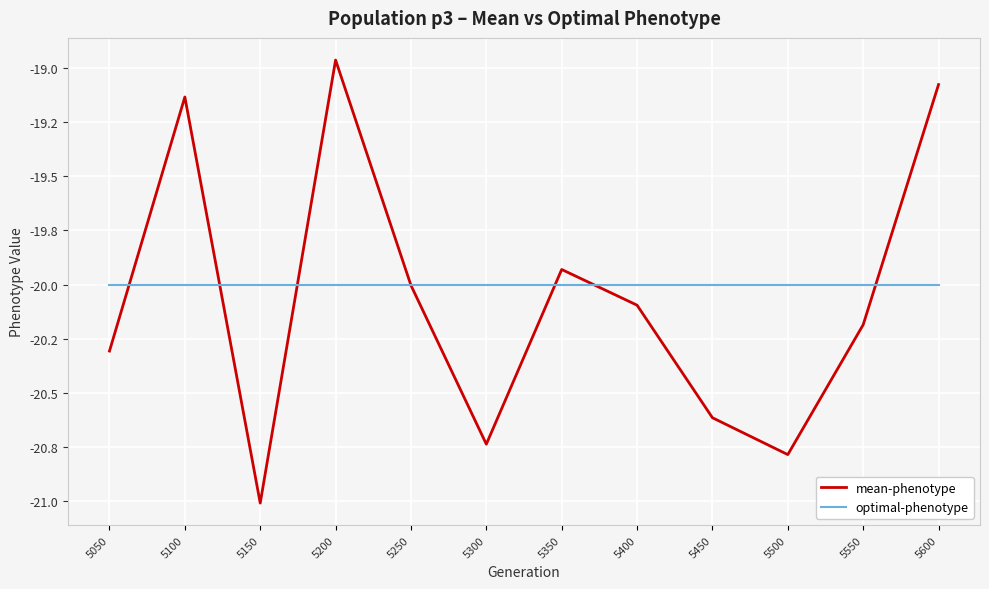

Which series has the widest spread of values?

mean-phenotype